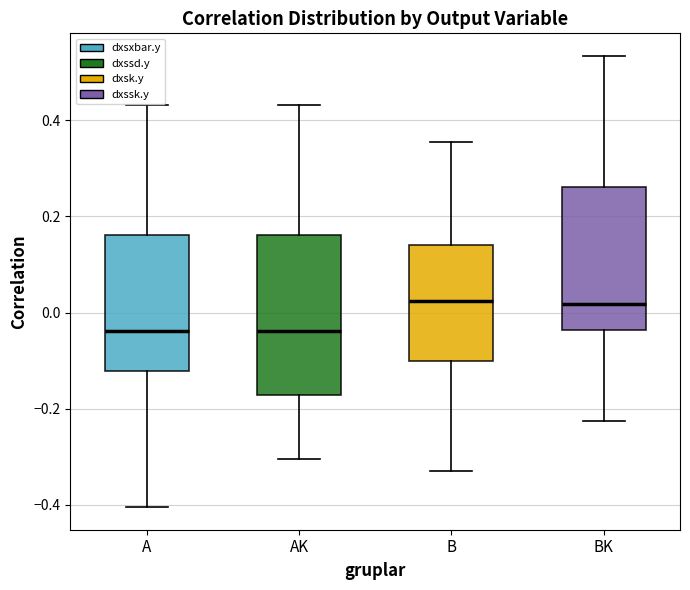

Reading left to right, read every box against the y-axis: the position of its median line, the range the box covers, and the ends of its whiskers. The values are not printed on the chart, so give them approximately, as read against the axis.

A: median -0.04, box -0.12 to 0.16, whiskers -0.40 to 0.44
AK: median -0.04, box -0.18 to 0.16, whiskers -0.30 to 0.44
B: median 0.02, box -0.10 to 0.14, whiskers -0.32 to 0.36
BK: median 0.02, box -0.04 to 0.26, whiskers -0.22 to 0.54